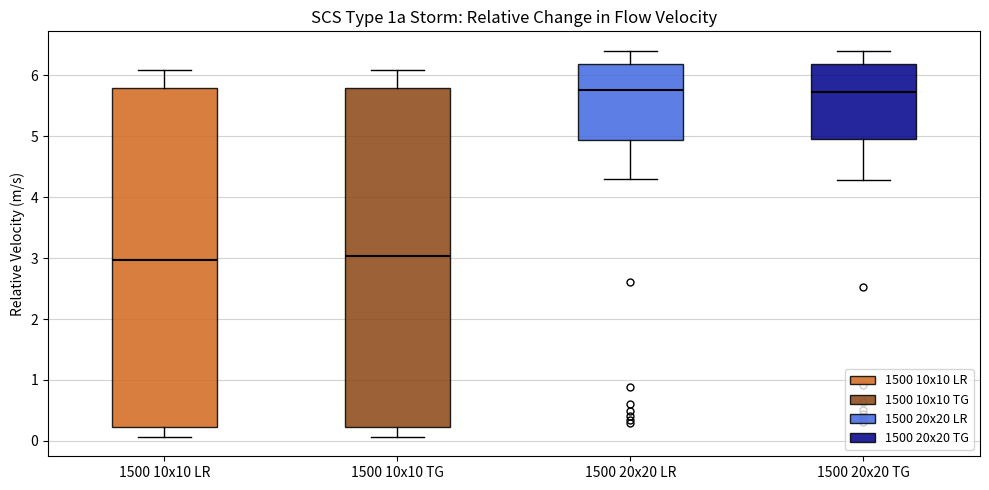

Reading left to right, read every box against the y-axis: the position of its median line, the range the box covers, and the ends of its whiskers. The values are not printed on the chart, so give them approximately, as read against the axis.

1500 10x10 LR: median 3.0, box 0.2 to 5.8, whiskers 0.1 to 6.1
1500 10x10 TG: median 3.0, box 0.2 to 5.8, whiskers 0.1 to 6.1
1500 20x20 LR: median 5.8, box 4.9 to 6.2, whiskers 4.3 to 6.4
1500 20x20 TG: median 5.7, box 5.0 to 6.2, whiskers 4.3 to 6.4